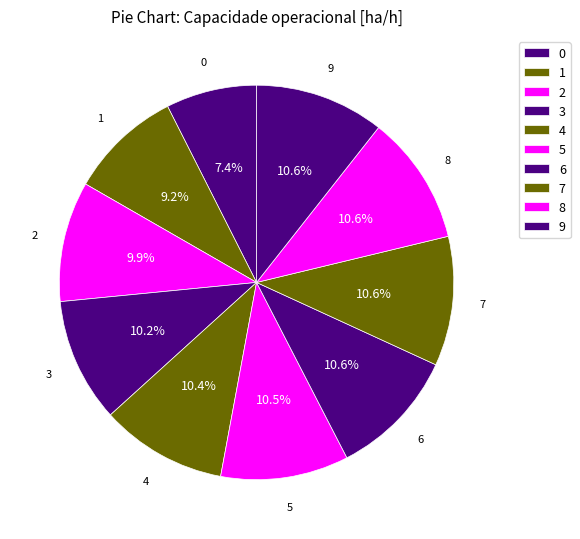

What percentage is the 1 slice, to the nearest percent?

9%